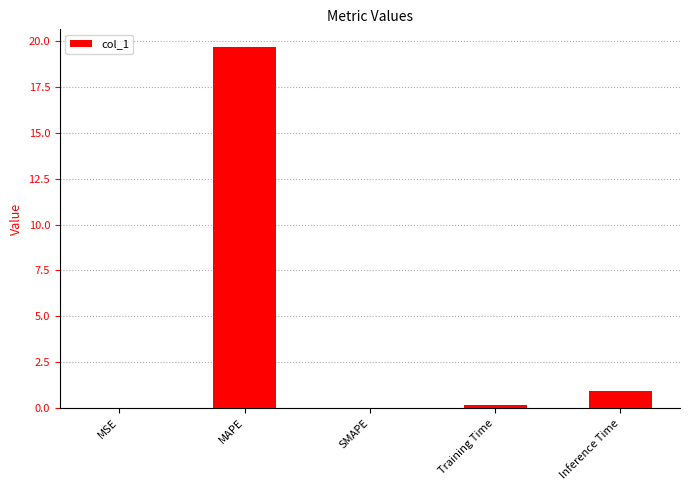

What is the sum of the values at Inference Time and MAPE?

20.6